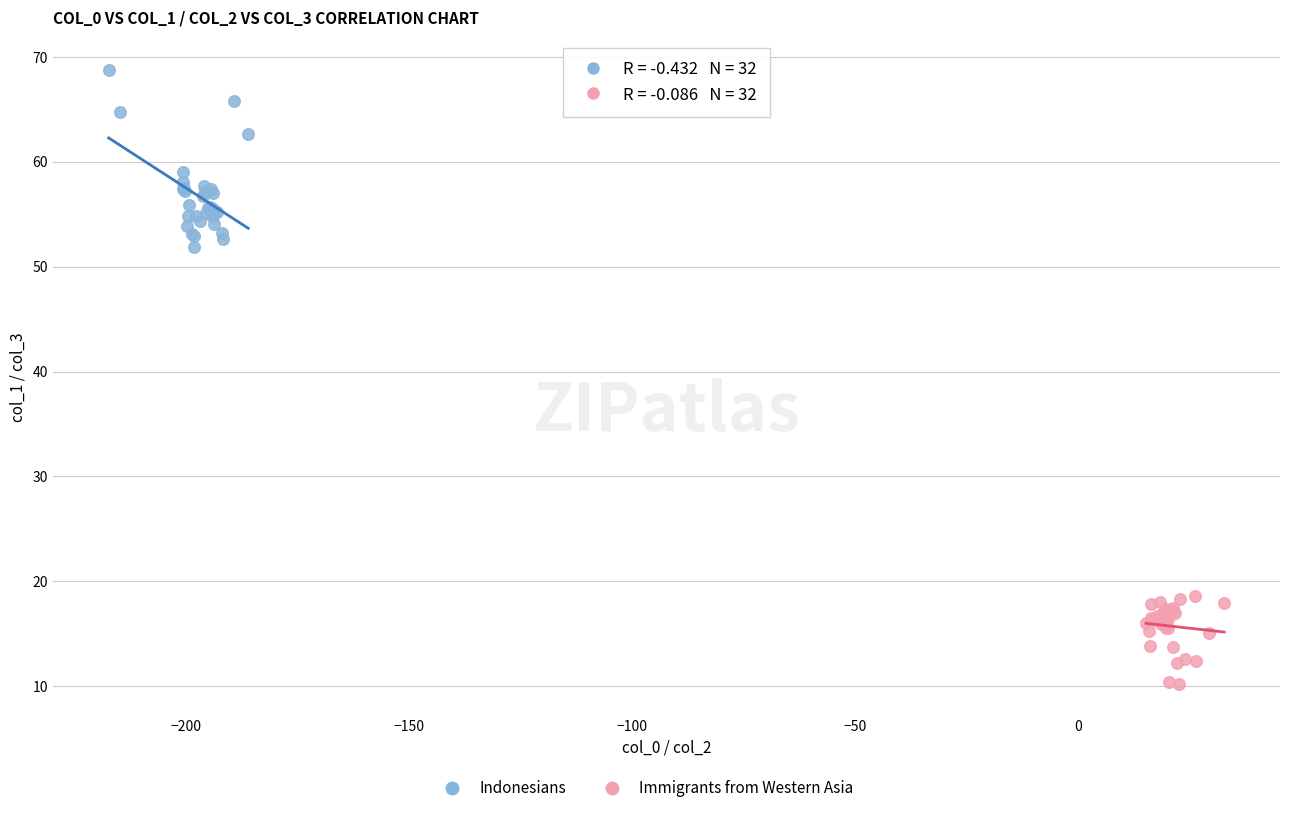

Which series has the widest spread of Y values?

Indonesians